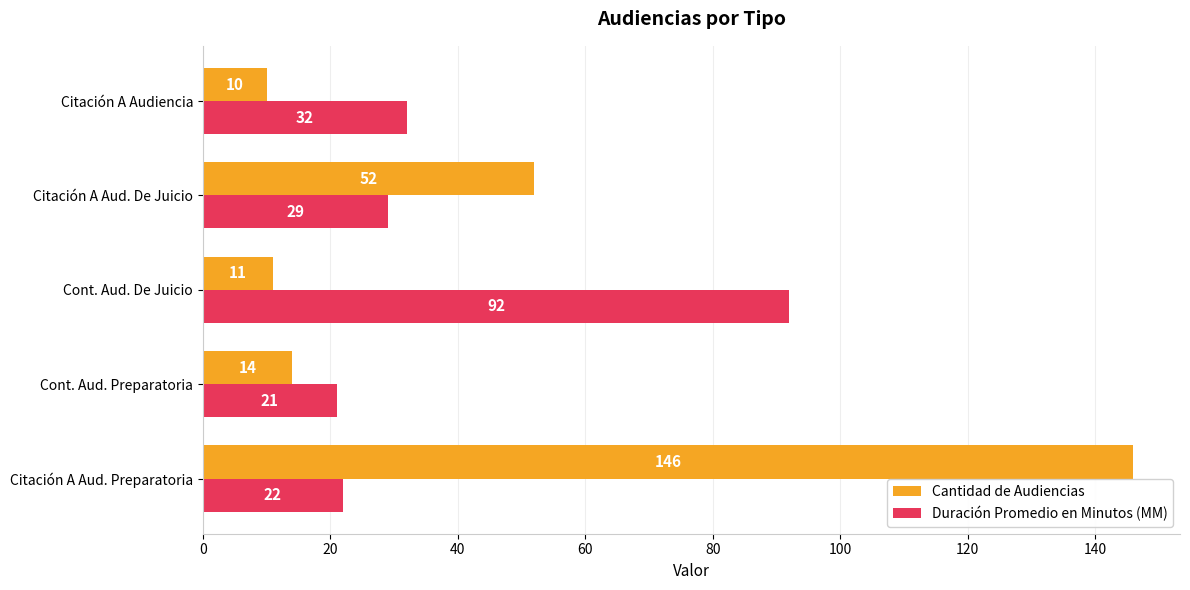

List the series in order of their overall mean, highest first.

Cantidad de Audiencias, Duración Promedio en Minutos (MM)